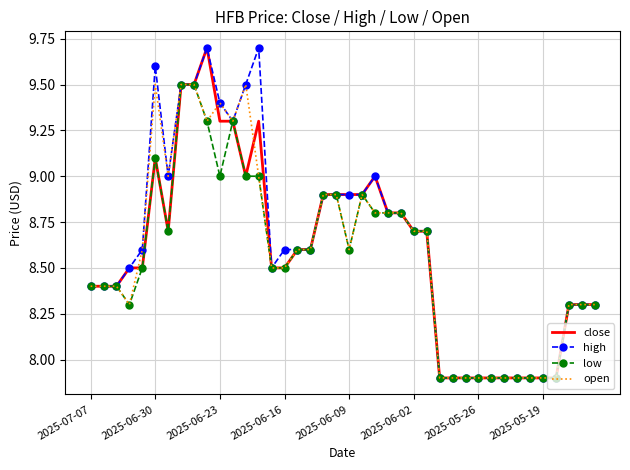

What is the highest value of the low series?

9.5